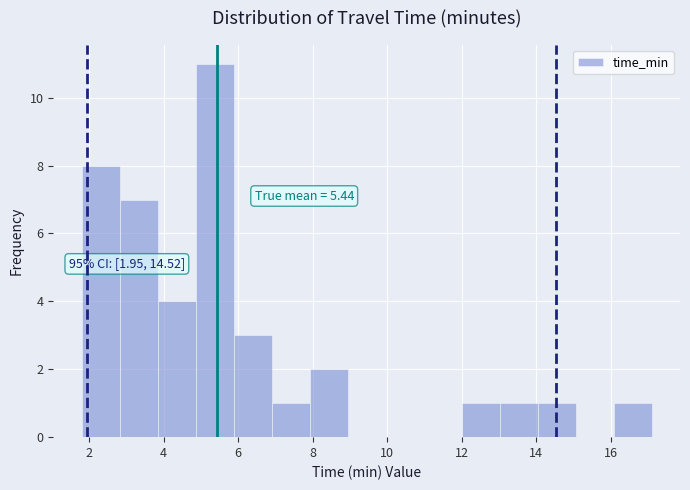

Over which range of the x-axis is the bar tallest?

4.8 to 5.8